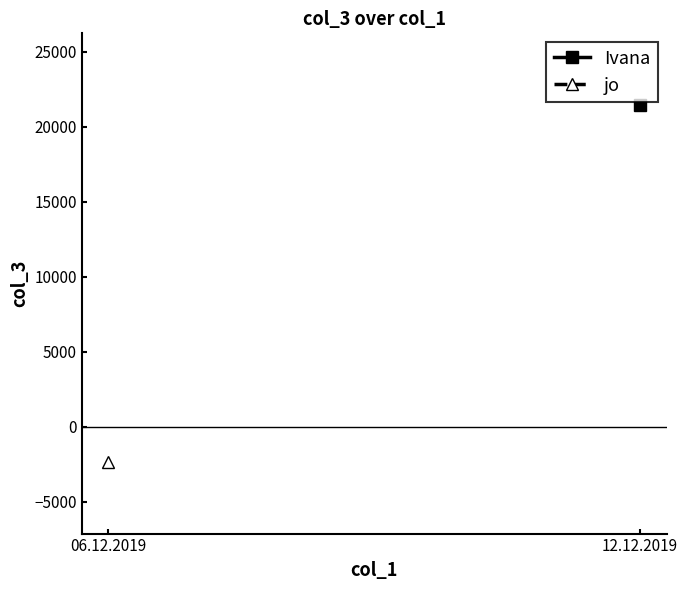

How many data points does each series have?

2